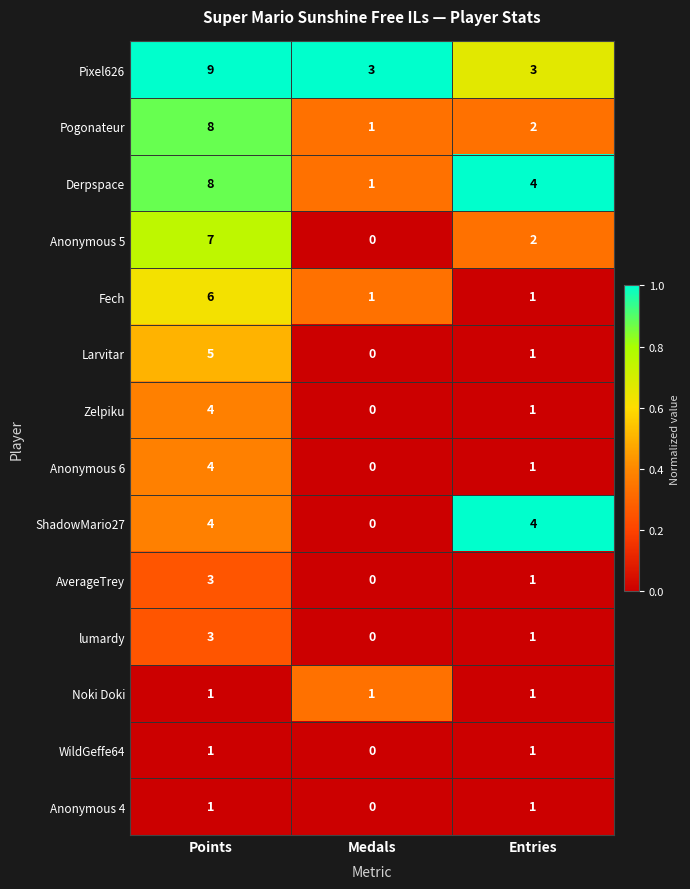

What is the highest value of the Pixel626 series?

9